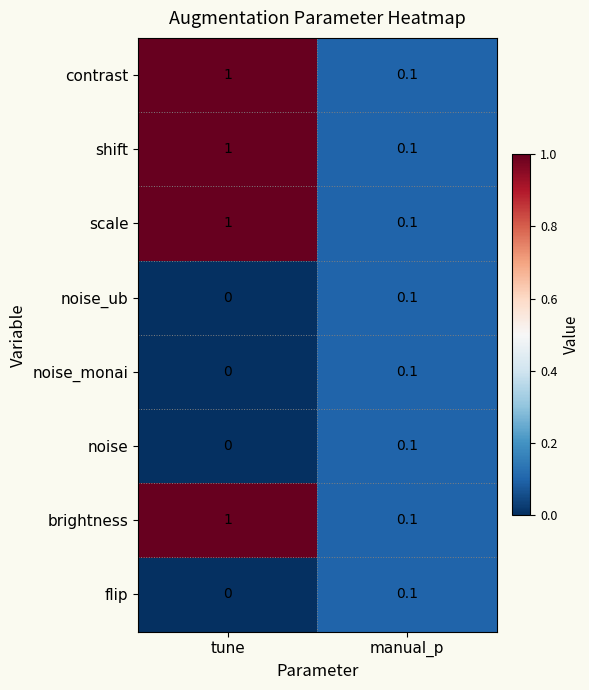

At how many categories does at least one series exceed 0?

2